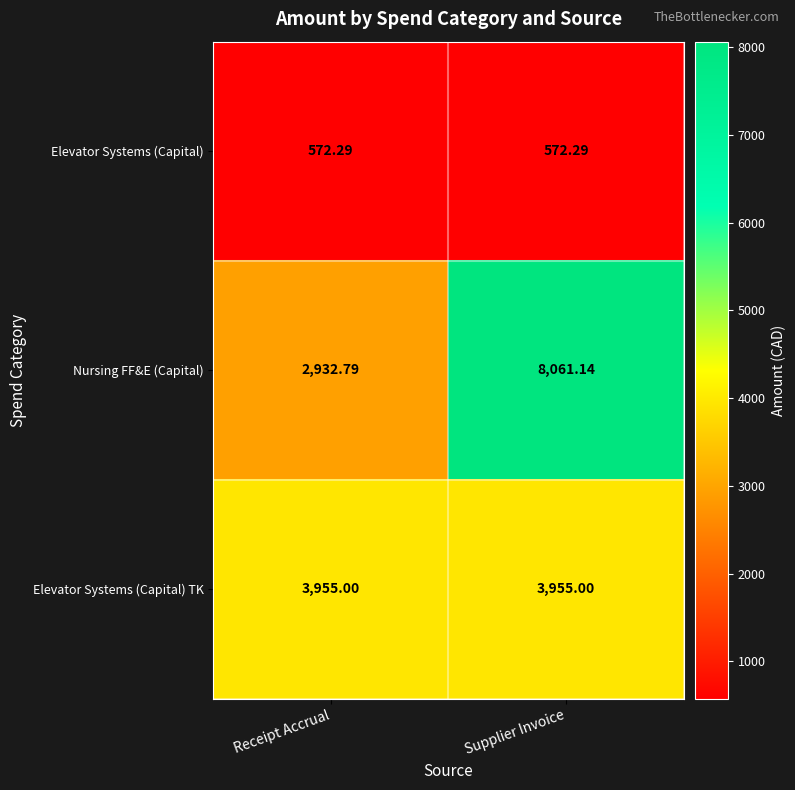

What is the smallest value displayed?

572.3